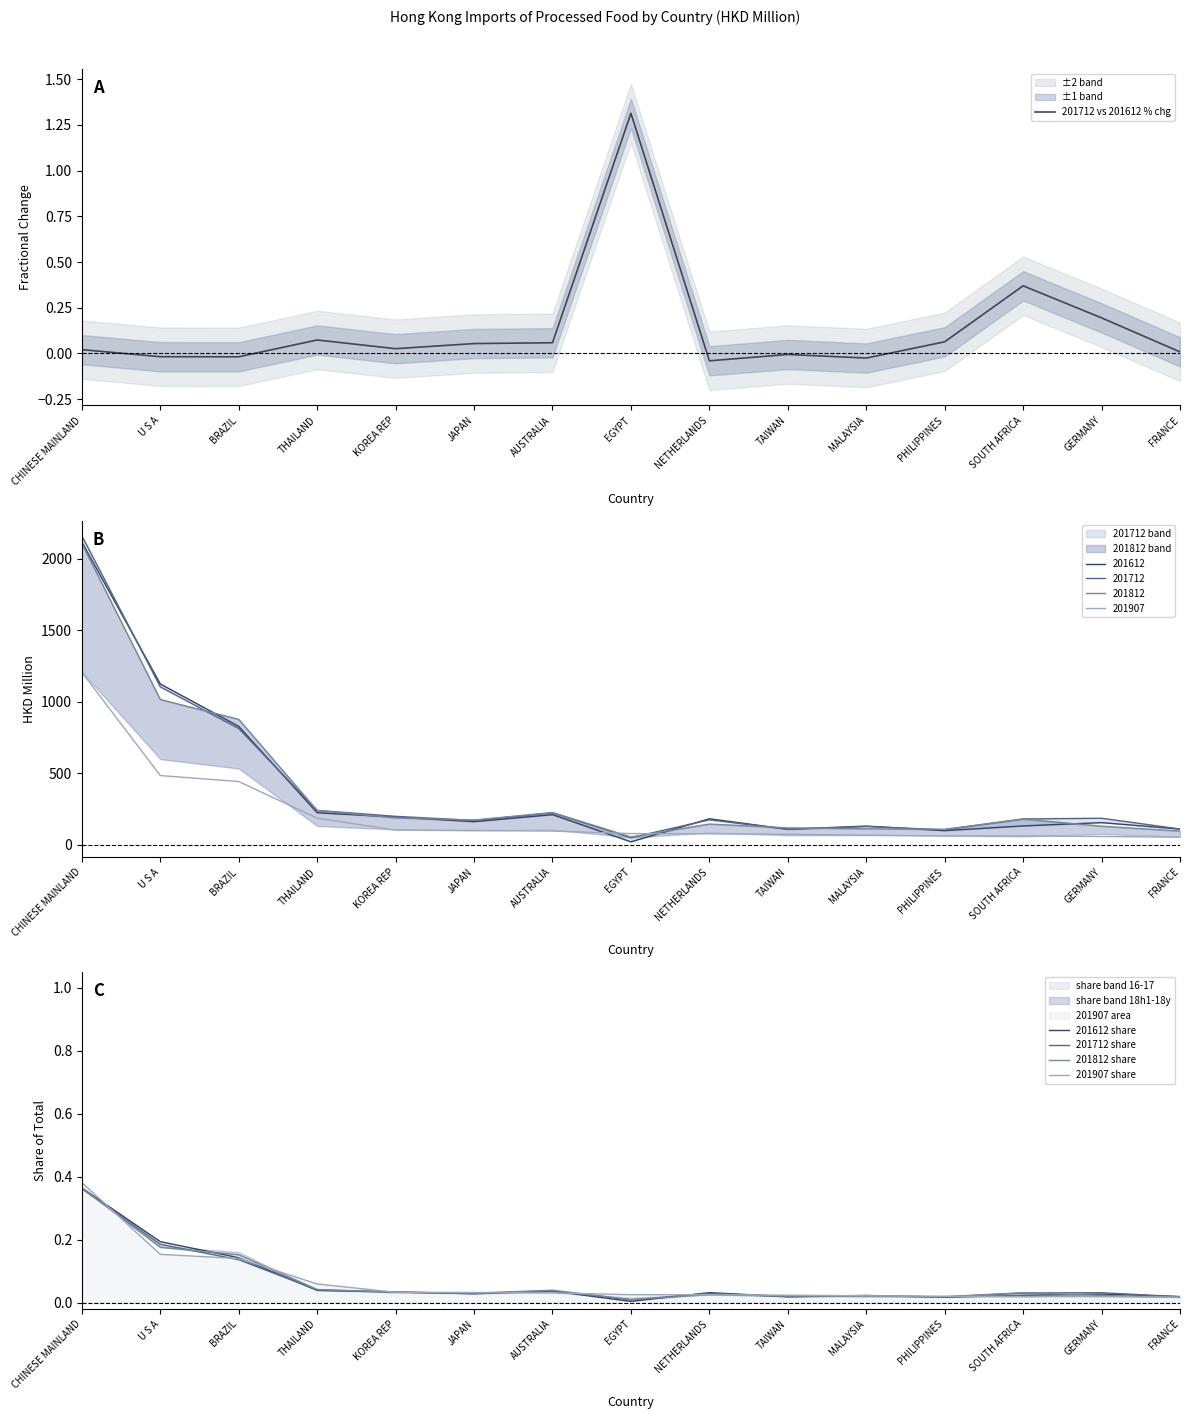

Does the chart have visible grid lines?

No